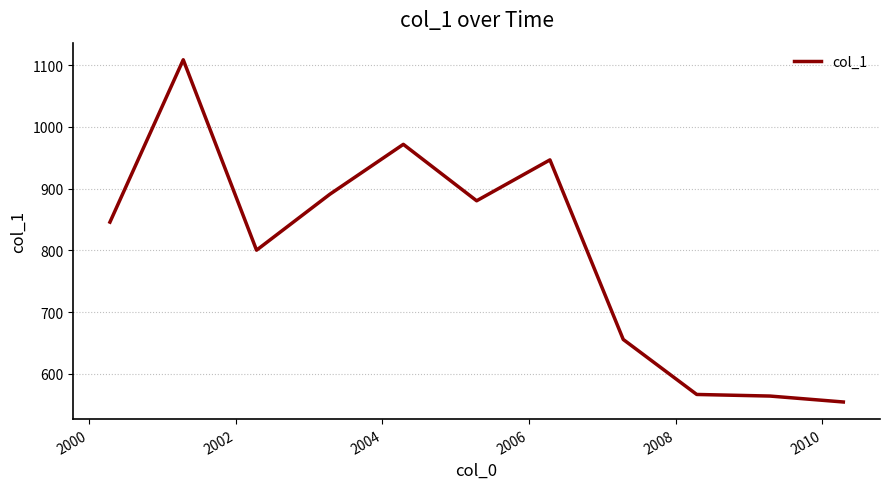

What is the difference between the maximum and minimum values?

554.3